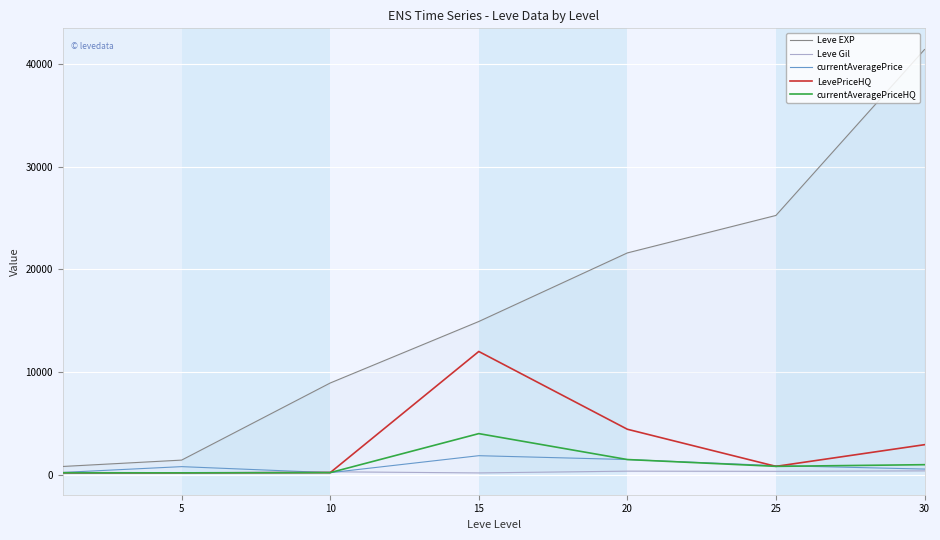

At which label does Leve Gil first exceed 284?

20